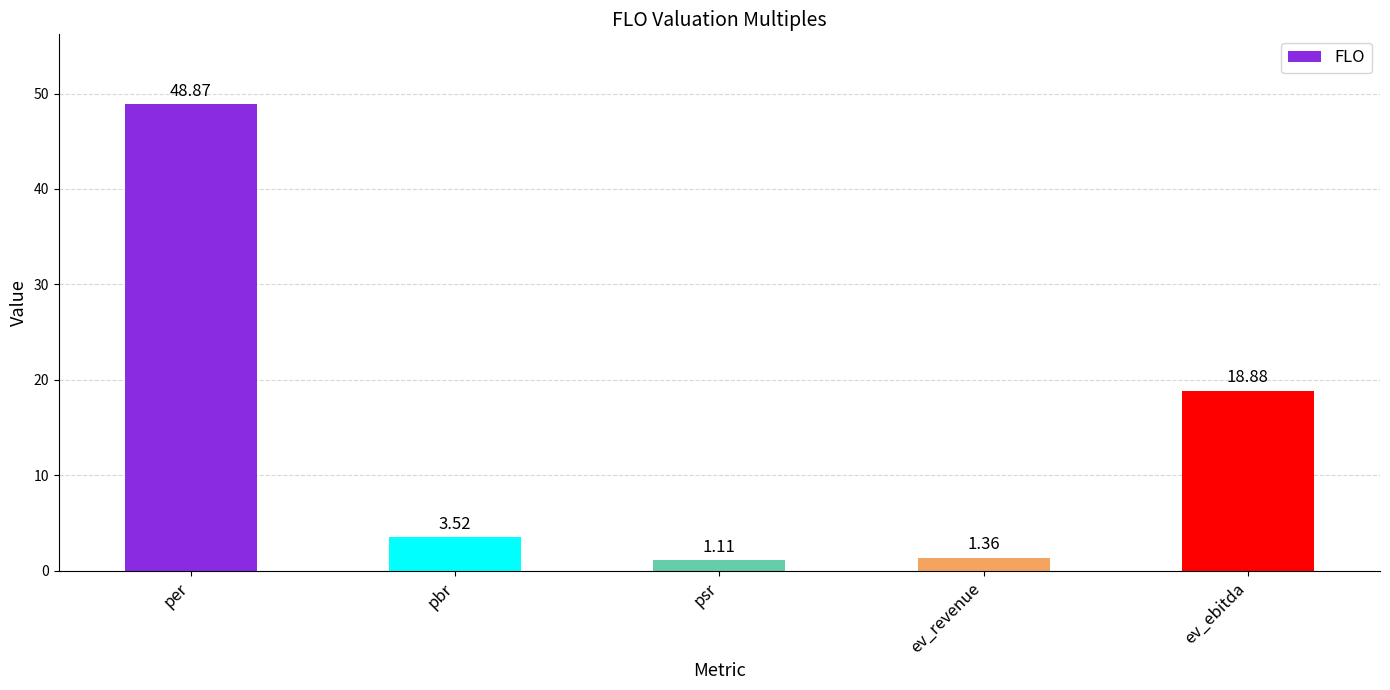

What is the label of the 1st bar from the right?

ev_ebitda